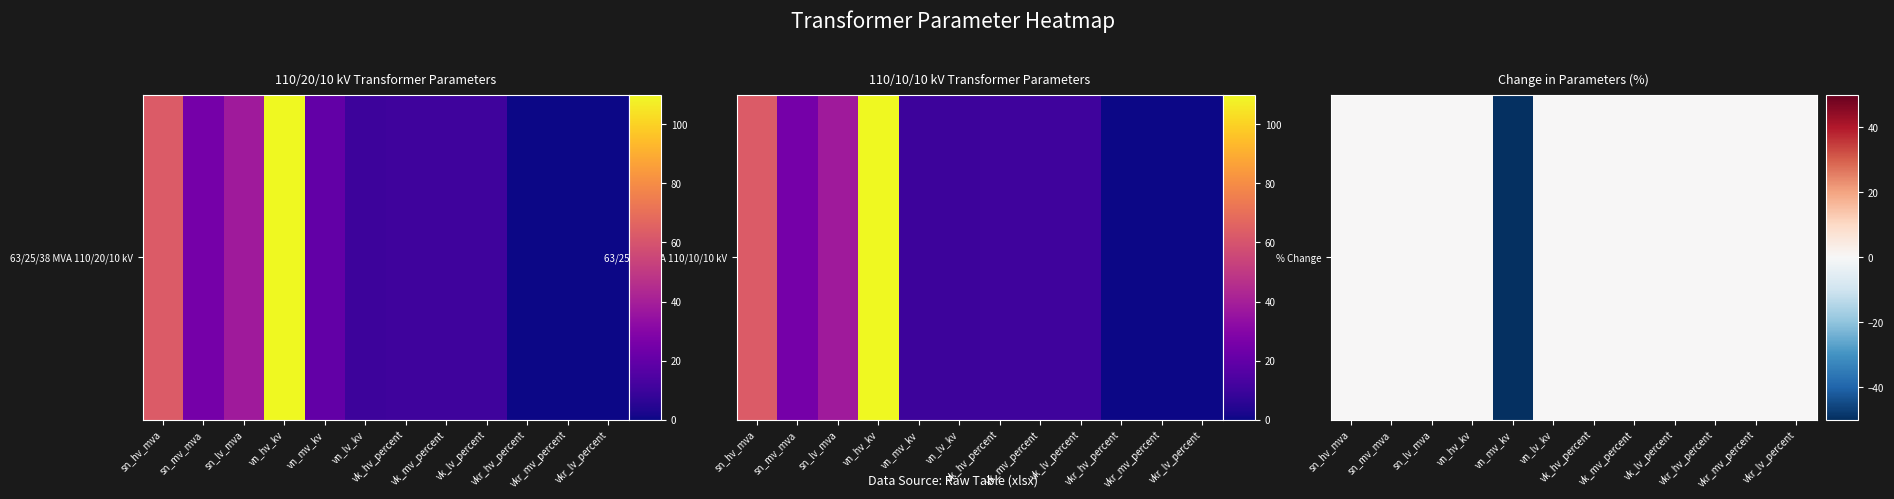

Rank the categories by value from highest to lowest.

sn_hv_mva, sn_mv_mva, sn_lv_mva, vn_hv_kv, vn_lv_kv, vk_hv_percent, vk_mv_percent, vk_lv_percent, vkr_hv_percent, vkr_mv_percent, vkr_lv_percent, vn_mv_kv